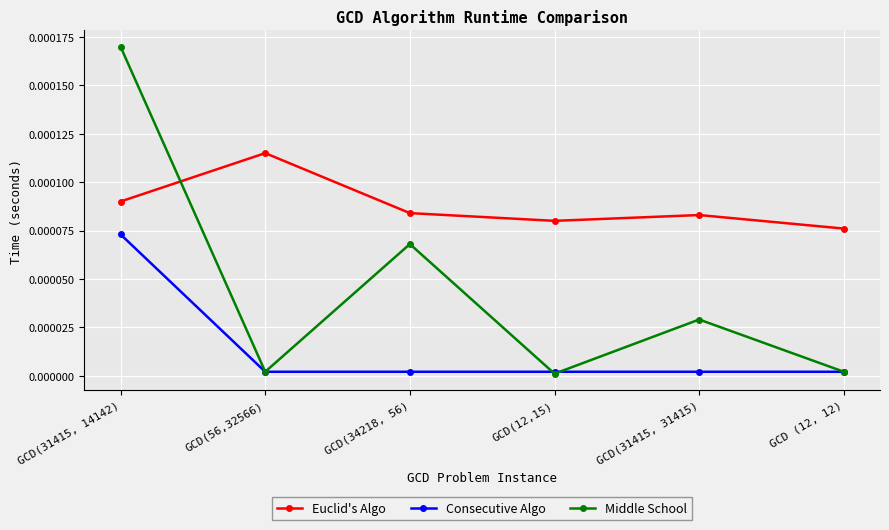

How many lines are shown in the chart?

3